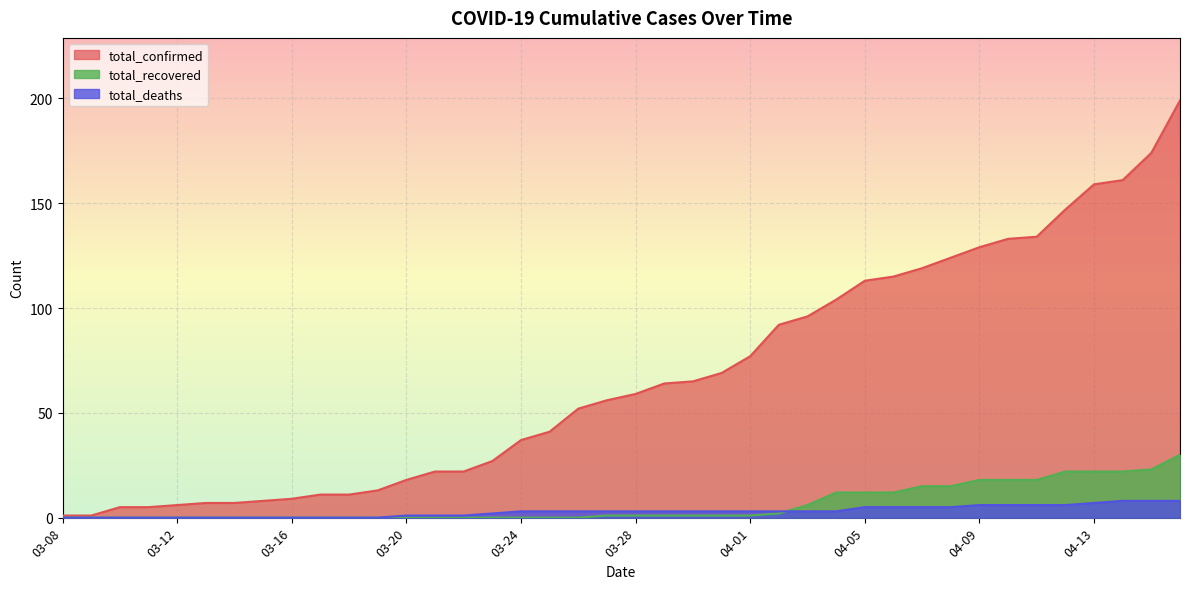

Does the chart display data point markers on the line(s)?

No